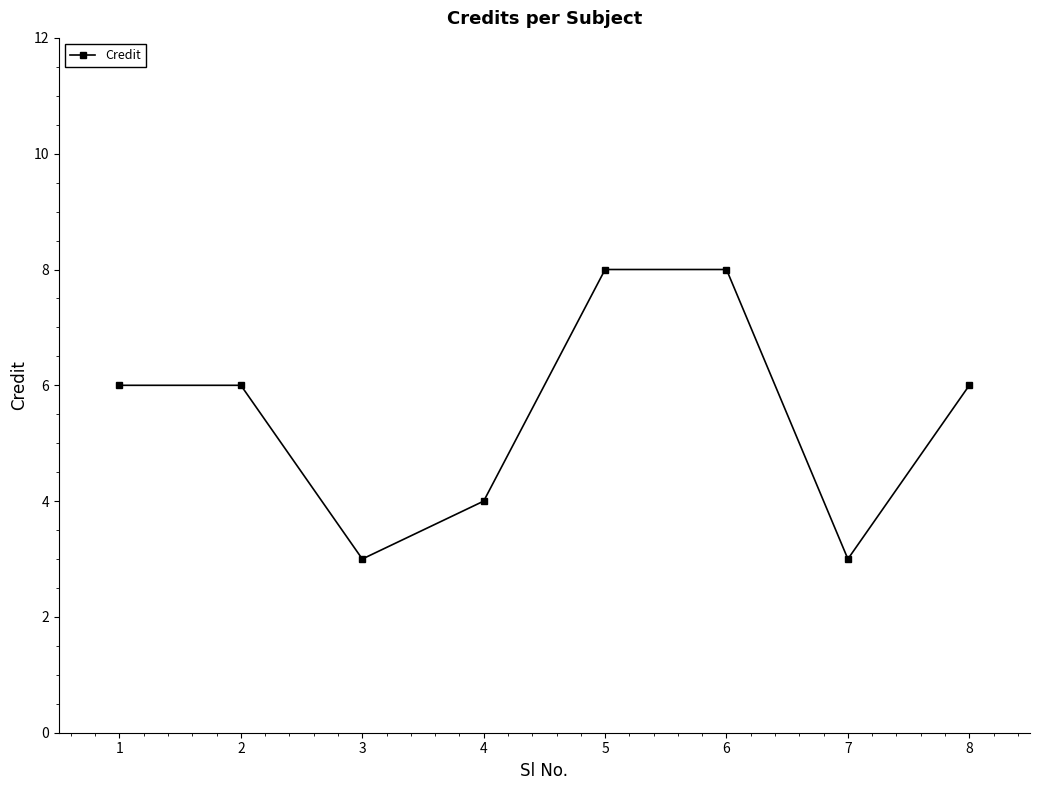

Reading left to right, extract all data points from this chart.

6	6	3	4	8	8	3	6